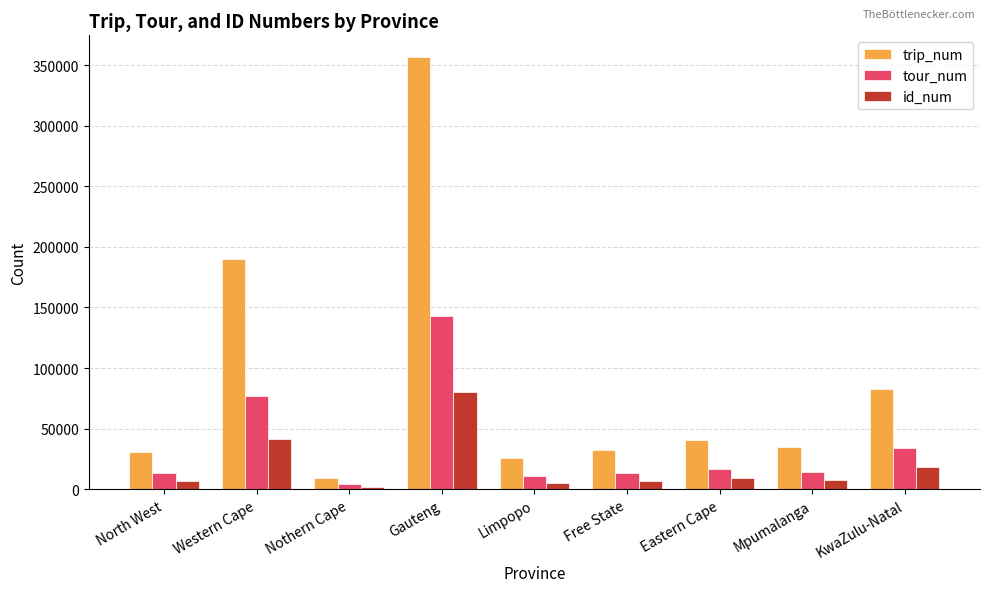

What is the average value of the id_num series?

19897